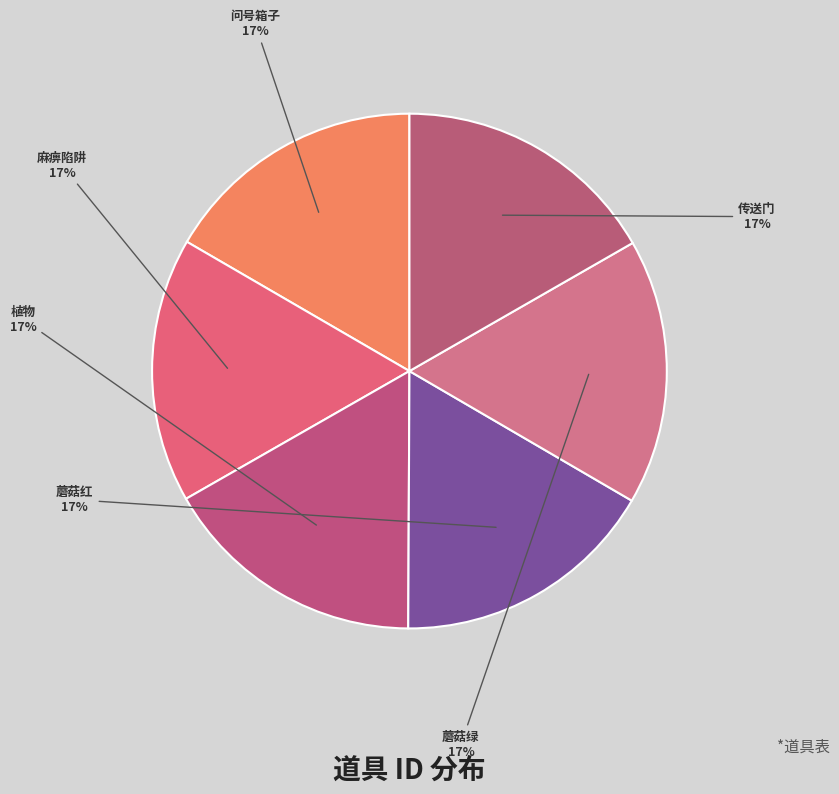

To the nearest percent, what portion does 蘑菇红 represent?

17%